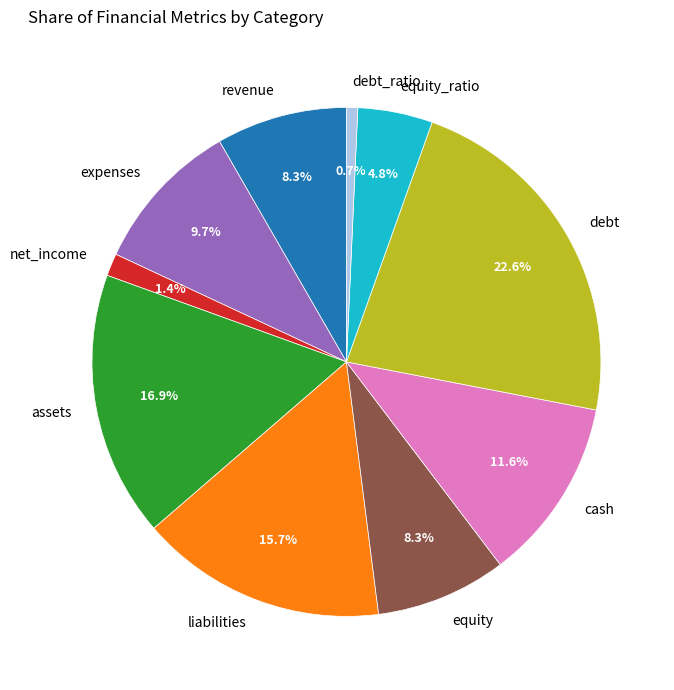

The net_income slice represents 11% of the pie. True or false?

False